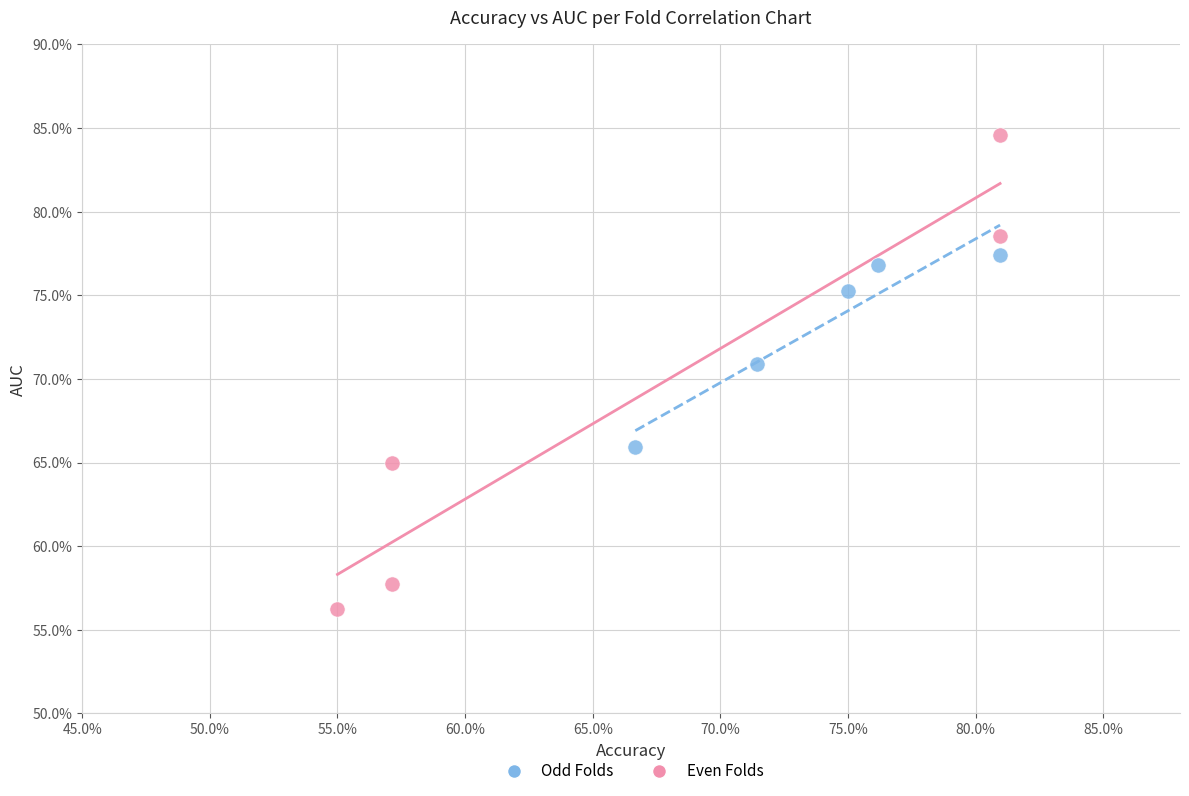

What are all the series names shown in the legend?

Odd Folds, Even Folds